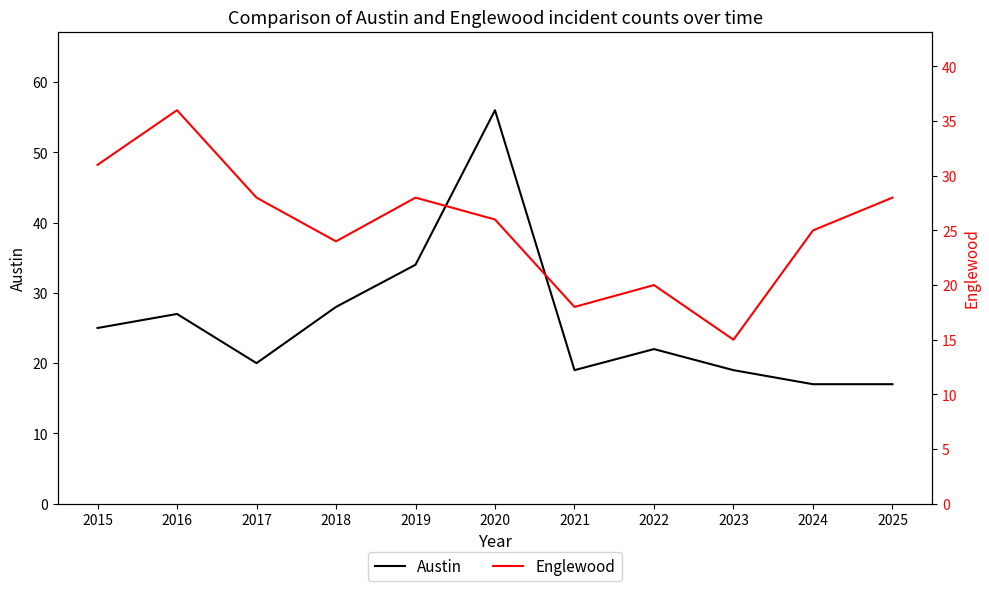

What is the difference between the highest and lowest values at 2016?

9